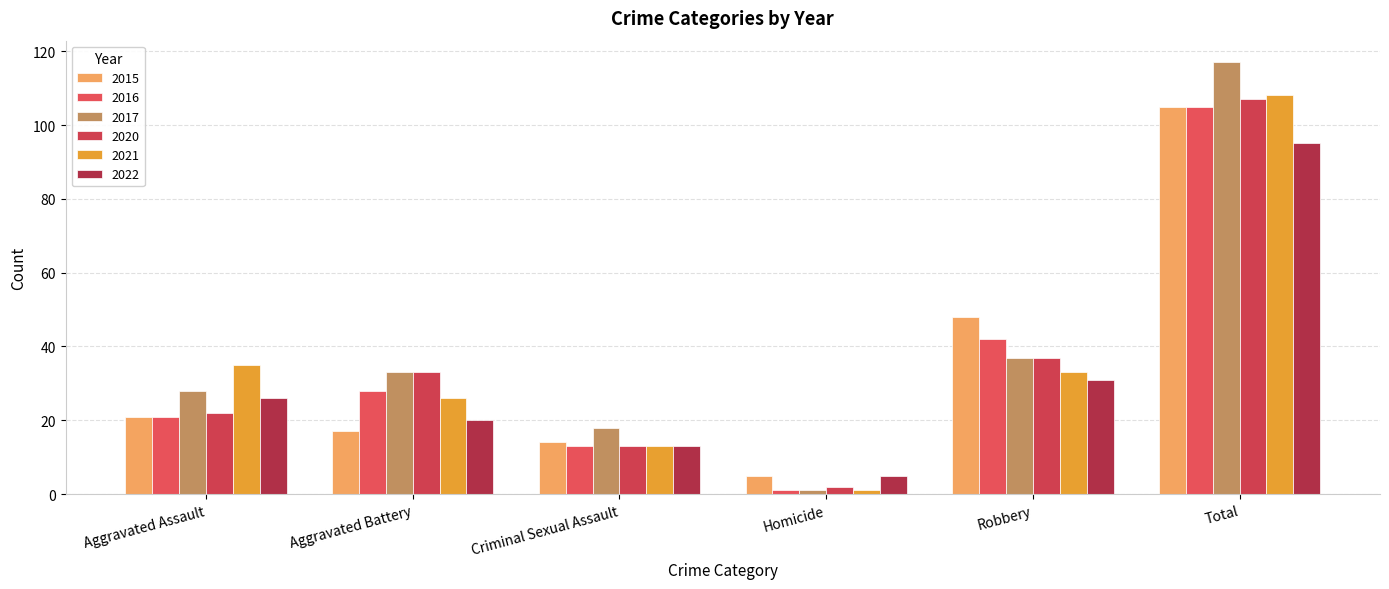

Which series changed the most between Aggravated Battery and Total?

2015